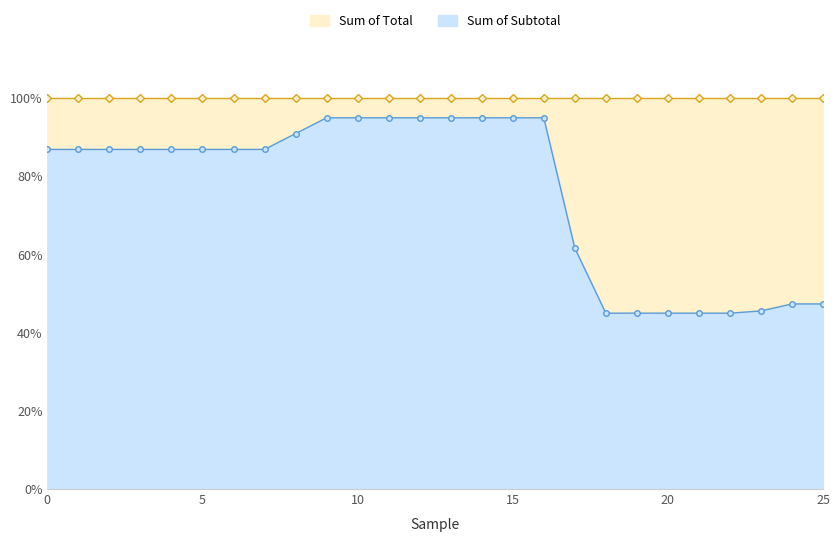

Rank the categories by value from highest to lowest.

9, 10, 11, 12, 13, 14, 15, 16, 8, 0, 1, 2, 3, 4, 5, 6, 7, 17, 24, 25, 23, 18, 19, 20, 21, 22